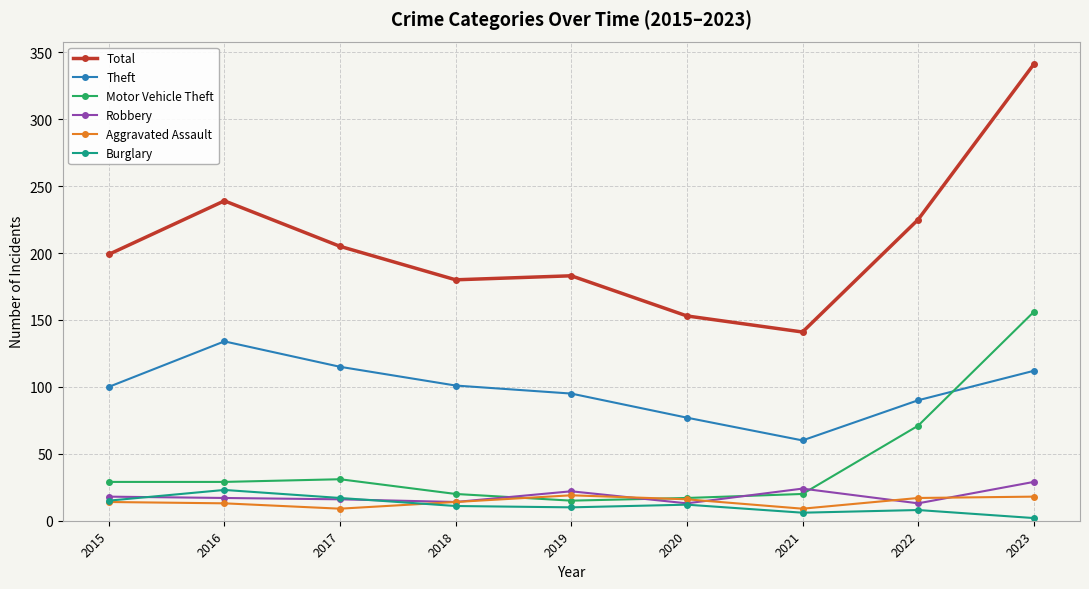

At which category does Total reach its first local peak?

2016